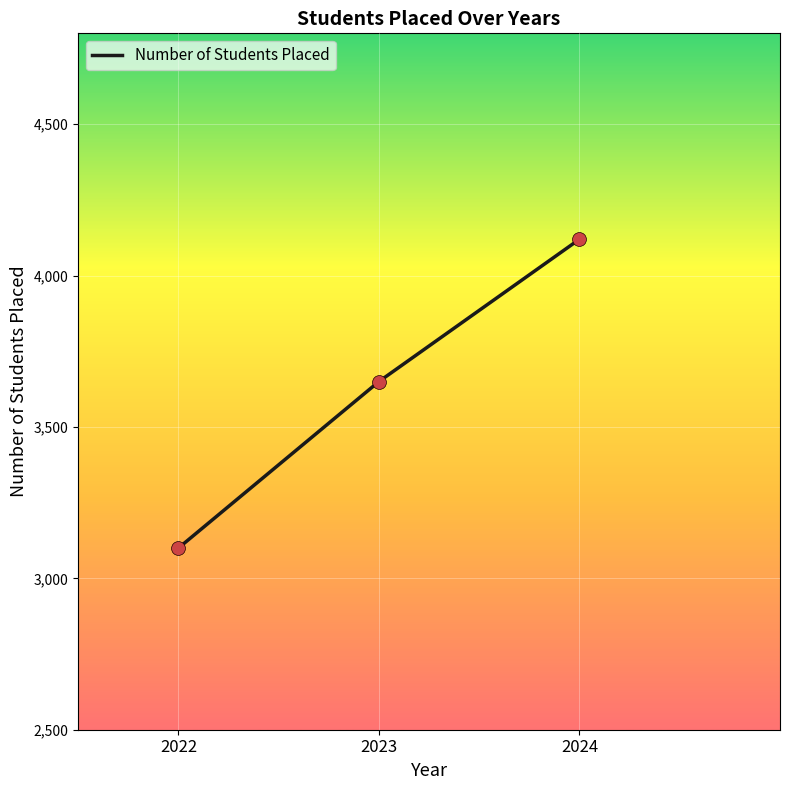

What is the change in value from 2023 to 2024?

+470